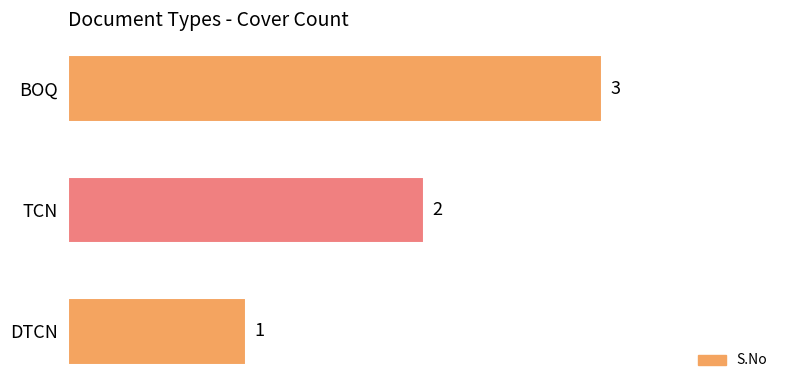

Which category has the highest value across all series?

BOQ